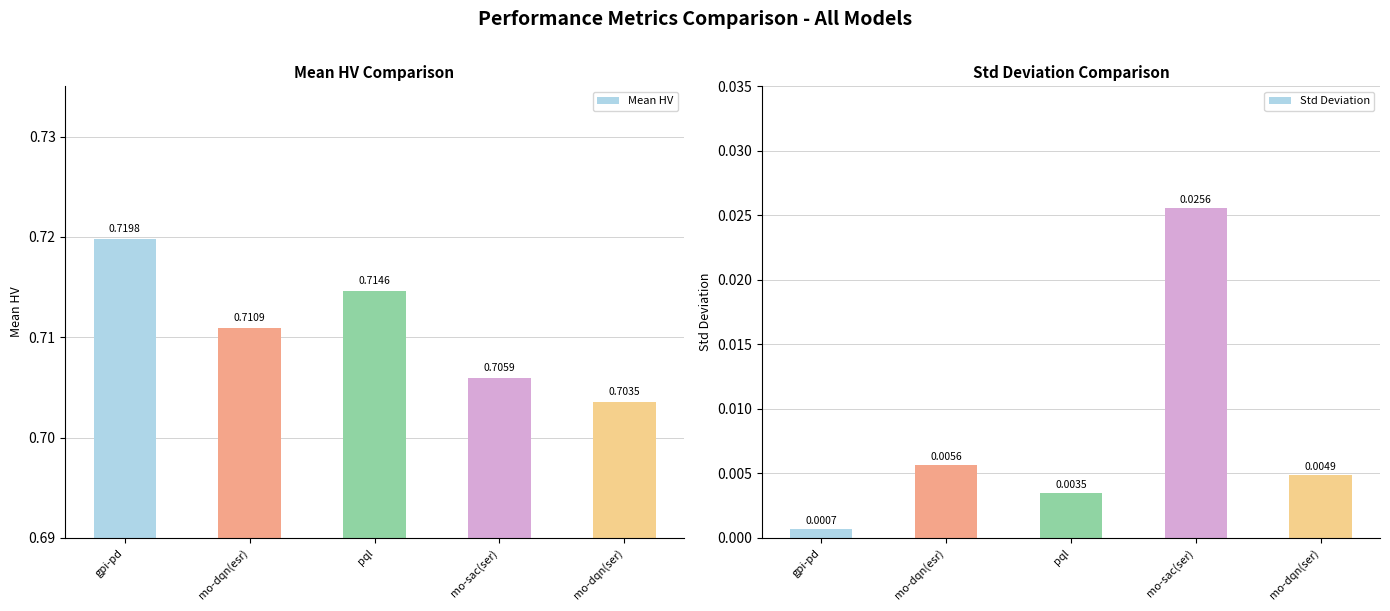

Is the value of Std Deviation at mo-dqn(ser) greater than the value of Mean HV at mo-dqn(esr)?

No